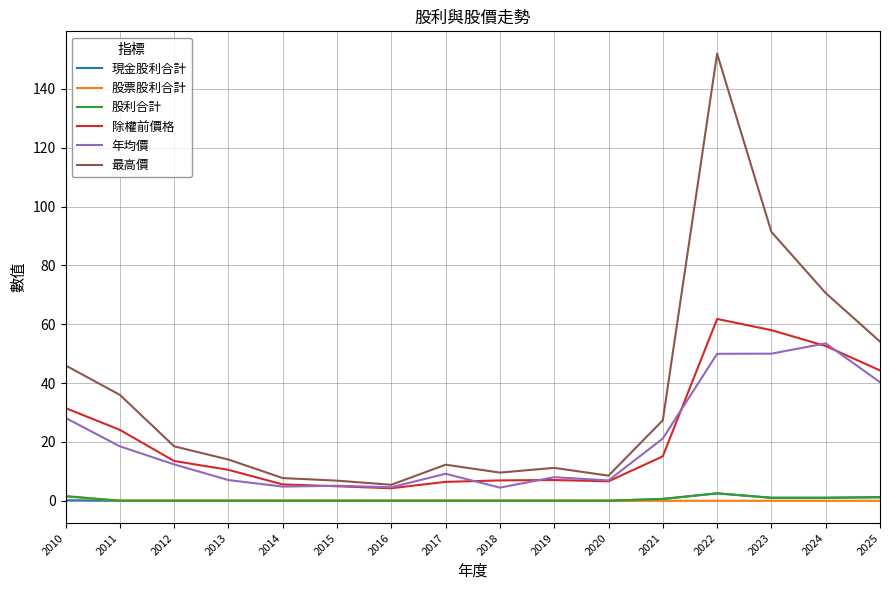

Which category has the highest value in the 最高價 series?

2022